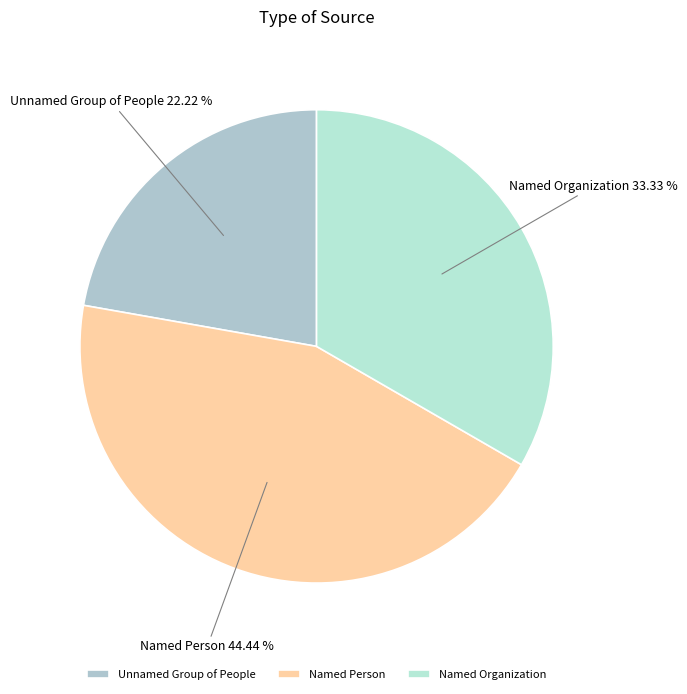

What percentage is the Named Organization slice, to the nearest percent?

33%